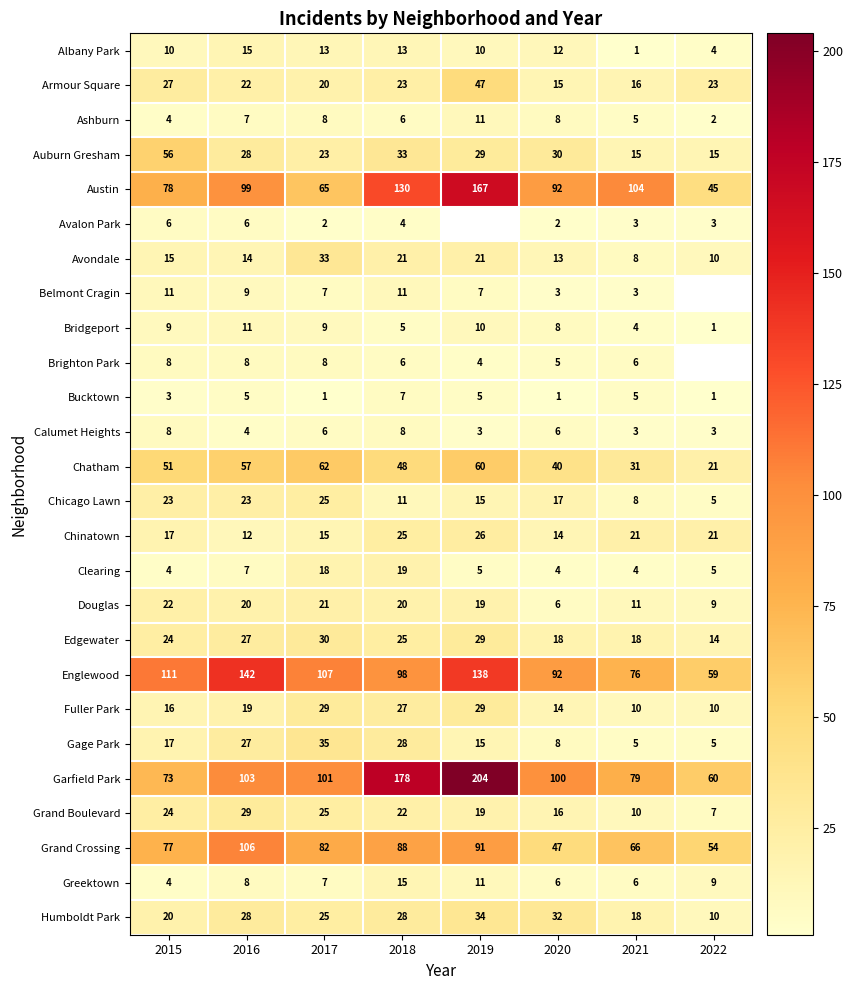

The value of Avondale at 2021 is 8. True or false?

True